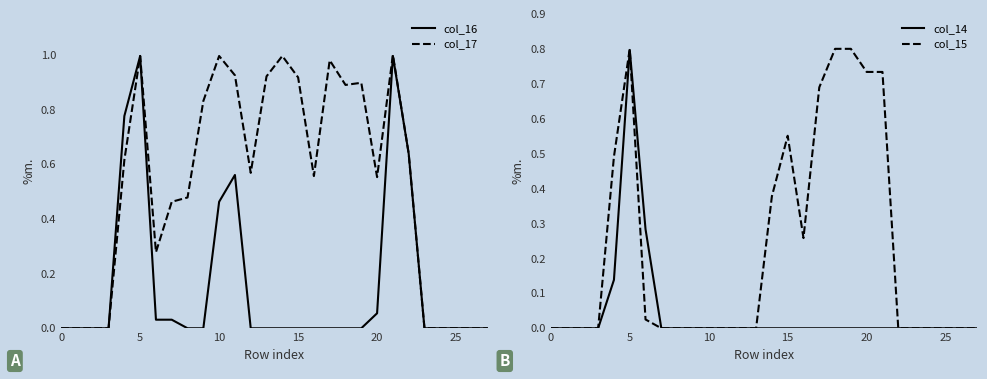

The col_15 series shows -0.4 at 24. True or false?

False